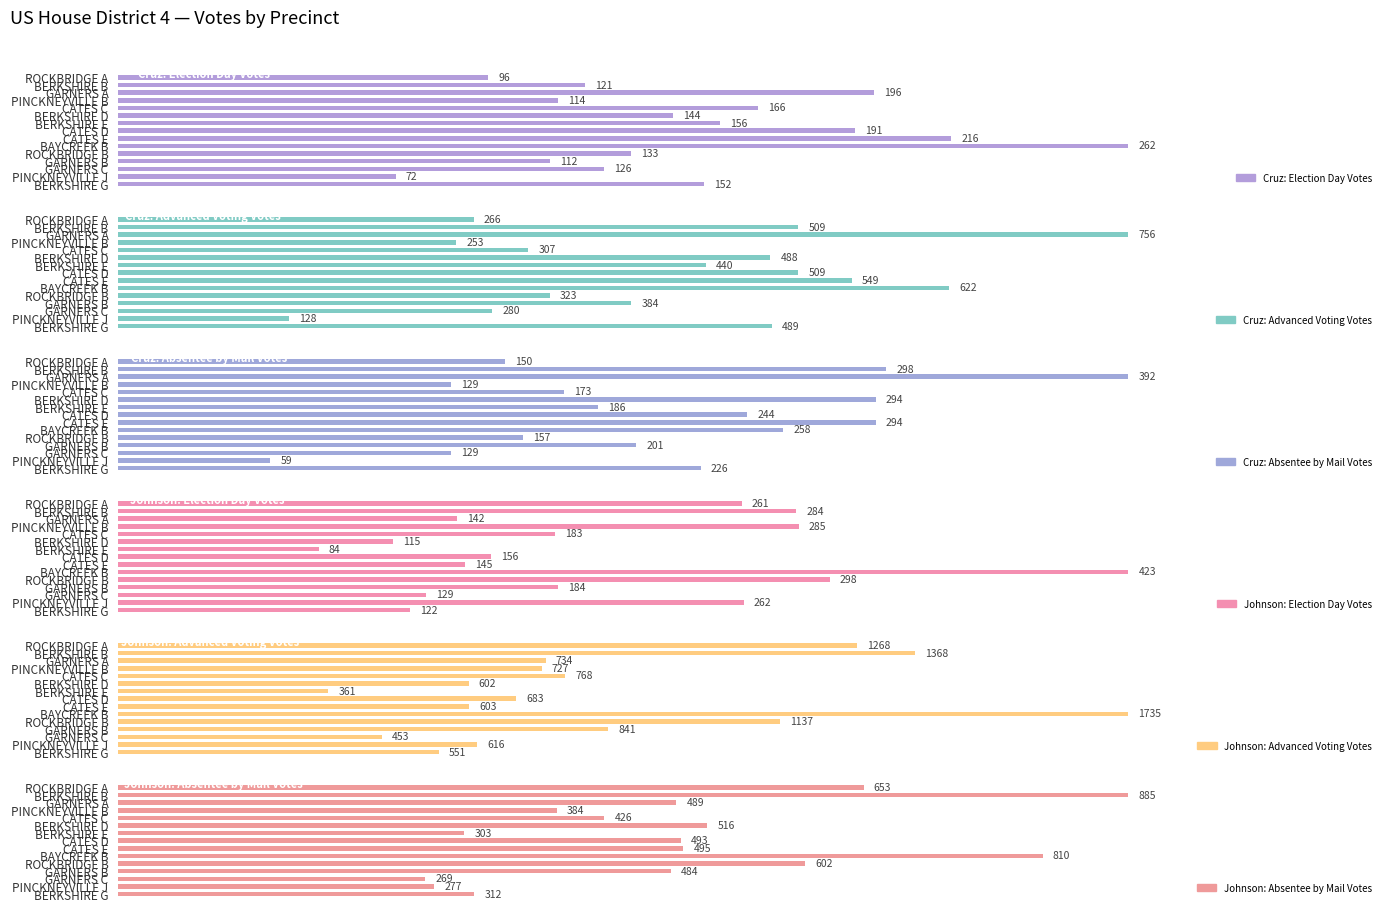

How many groups of bars are there?

15